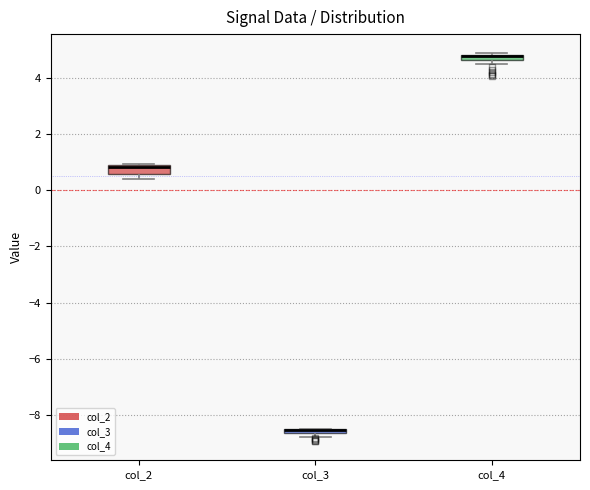

Where does the median line of the box for col_2 sit on the y-axis? The values are not printed on the chart, so give them approximately, as read against the axis.

0.8